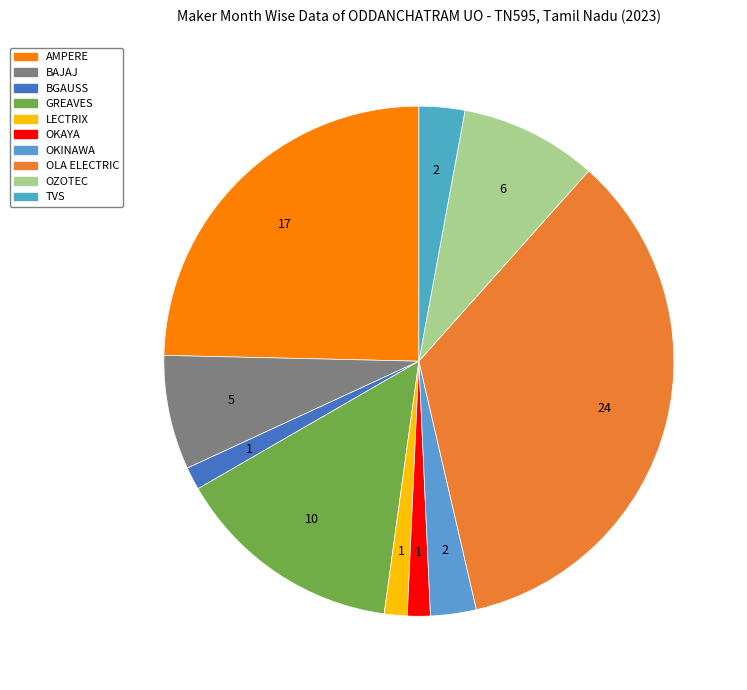

Is there a majority slice in this chart?

No